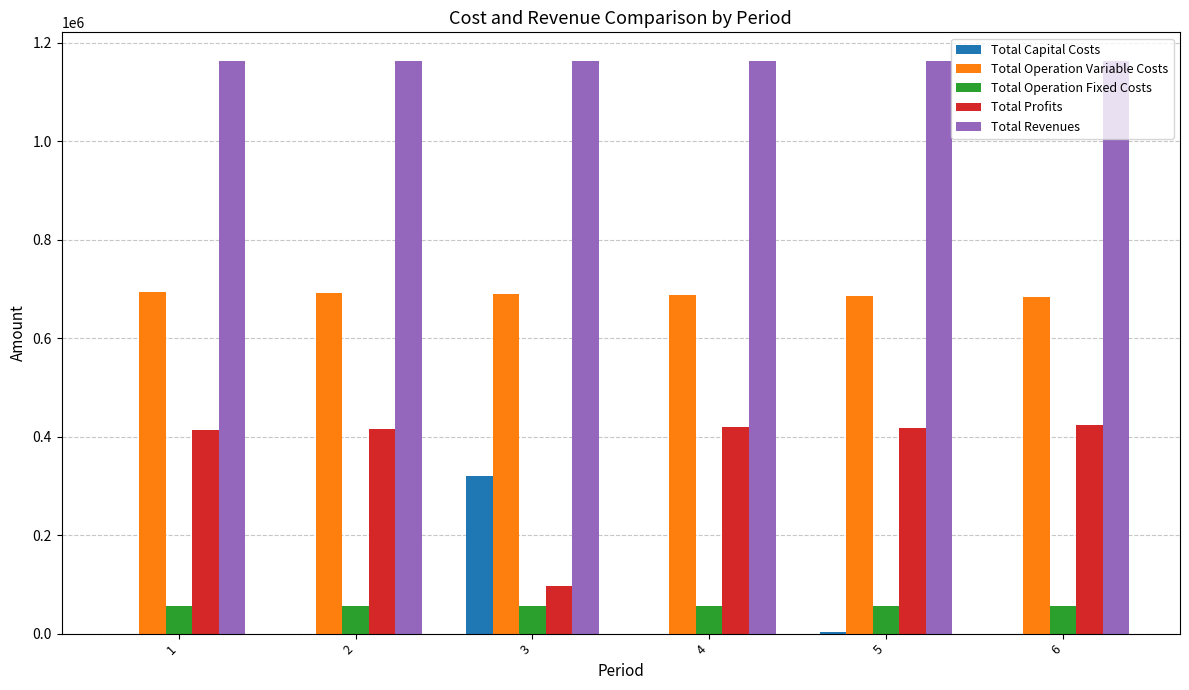

Are the bars grouped side by side (vs. stacked)?

Yes